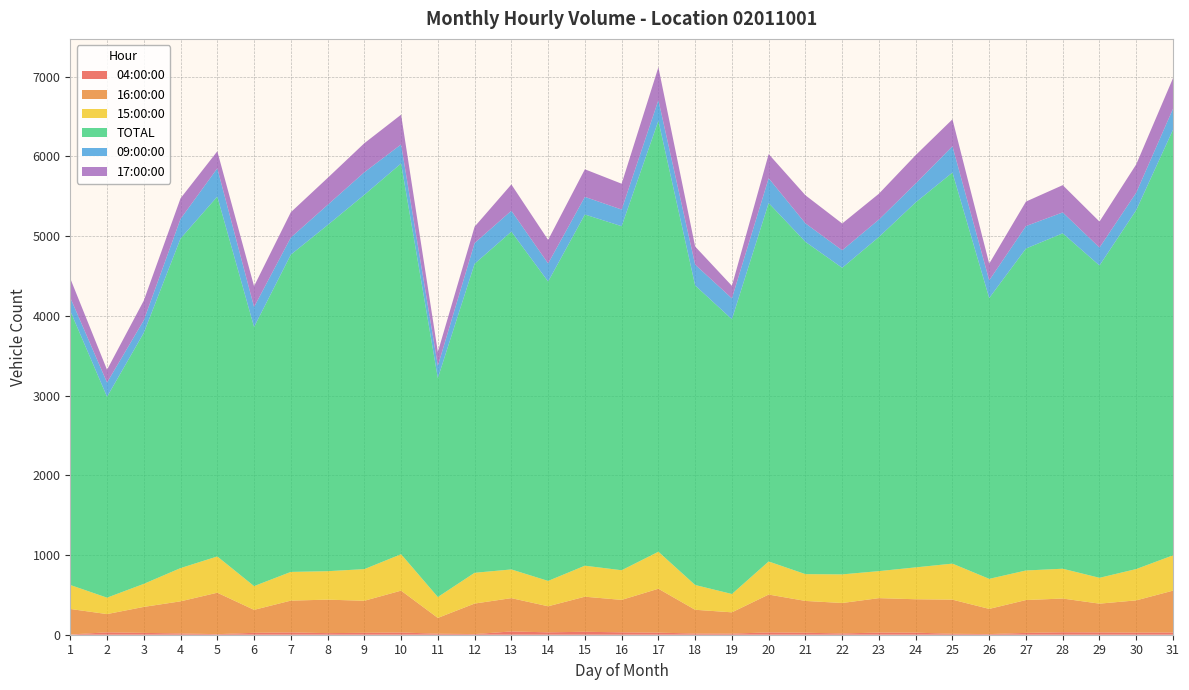

Reading right to left, extract all data points from this chart.

04:00:00: 28	26	29	31	23	8	12	26	27	16	25	29	14	15	26	30	37	30	41	8	13	28	24	20	29	24	7	16	23	30	3
16:00:00: 525	405	361	423	412	316	428	419	432	382	399	475	267	298	551	407	440	327	418	383	198	525	402	420	399	288	520	403	326	229	320
15:00:00: 443	393	324	374	371	377	452	400	339	359	336	415	230	311	464	372	389	318	360	386	262	457	397	357	360	298	455	417	289	206	301
TOTAL: 5339	4503	3918	4208	4039	3523	4906	4579	4192	3846	4169	4497	3447	3758	5407	4316	4406	3756	4238	3877	2746	4902	4696	4342	3980	3251	4515	4135	3149	2520	3438
09:00:00: 264	219	225	262	282	222	330	237	219	220	232	311	262	261	259	209	221	227	262	260	155	239	283	253	215	251	354	246	158	179	167
17:00:00: 383	355	326	342	307	209	338	356	324	336	352	303	157	227	412	324	346	295	330	205	173	373	364	338	317	261	214	258	247	160	240